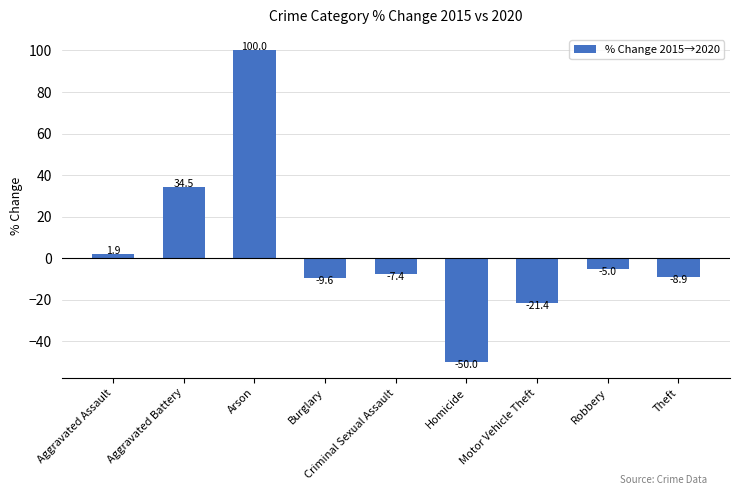

The value at Robbery is -5.0. True or false?

True